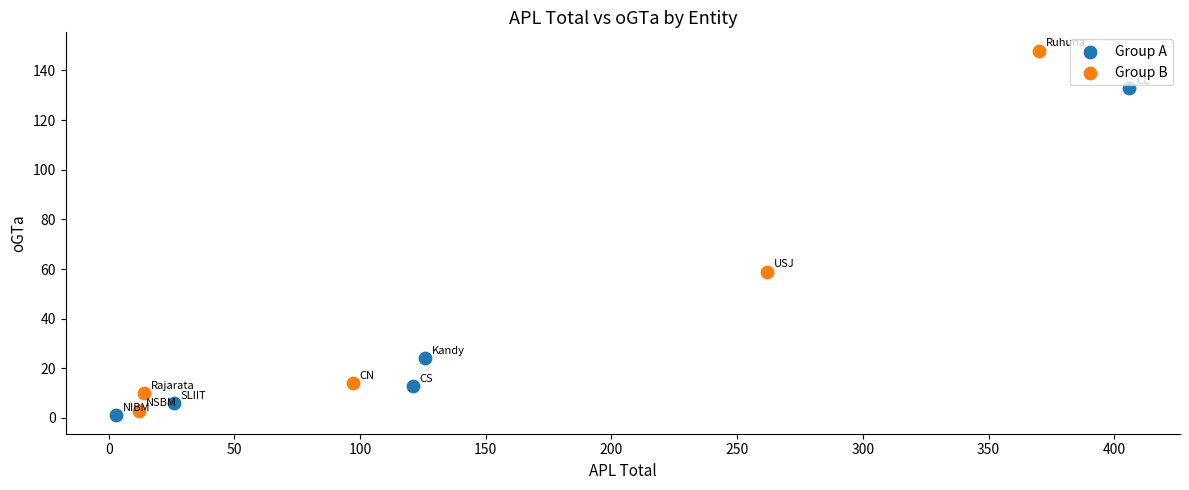

Which series contains the highest Y value?

Group B